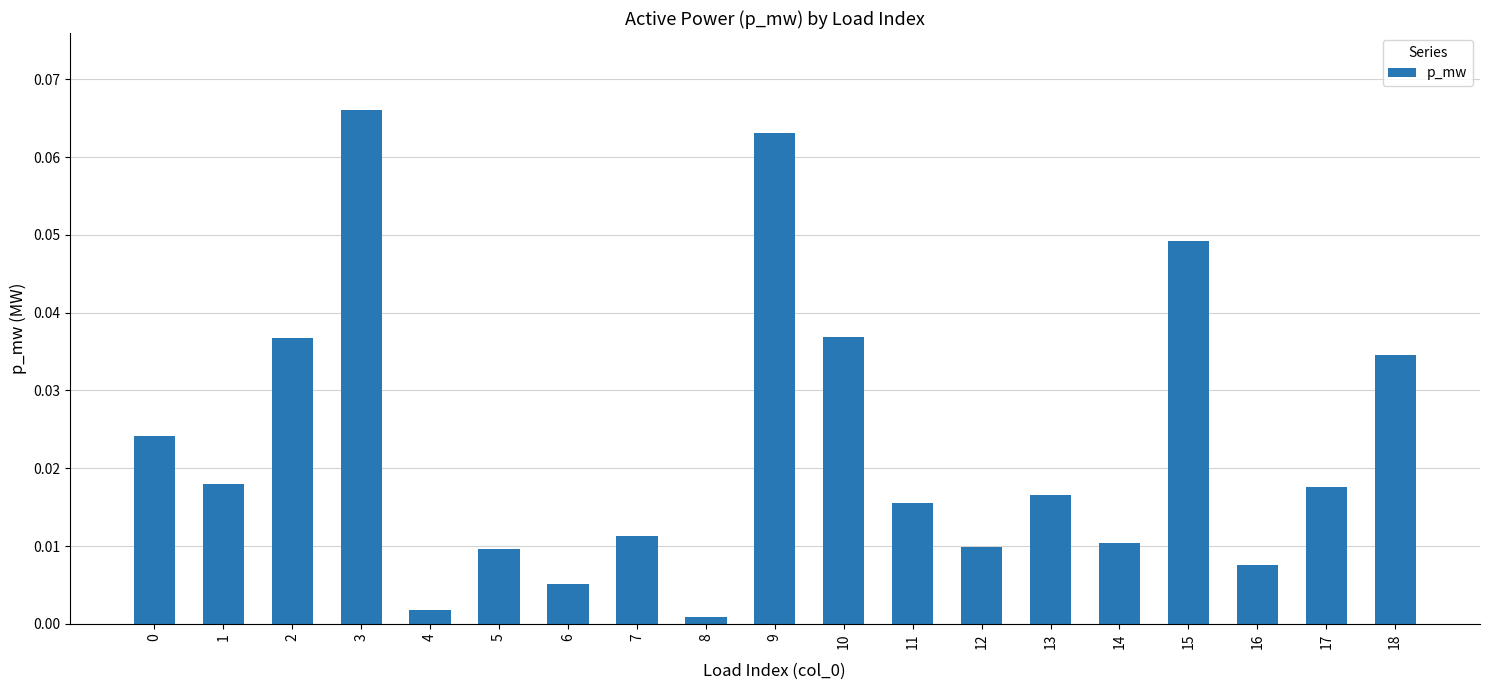

At which category does the chart reach its peak across all series?

3